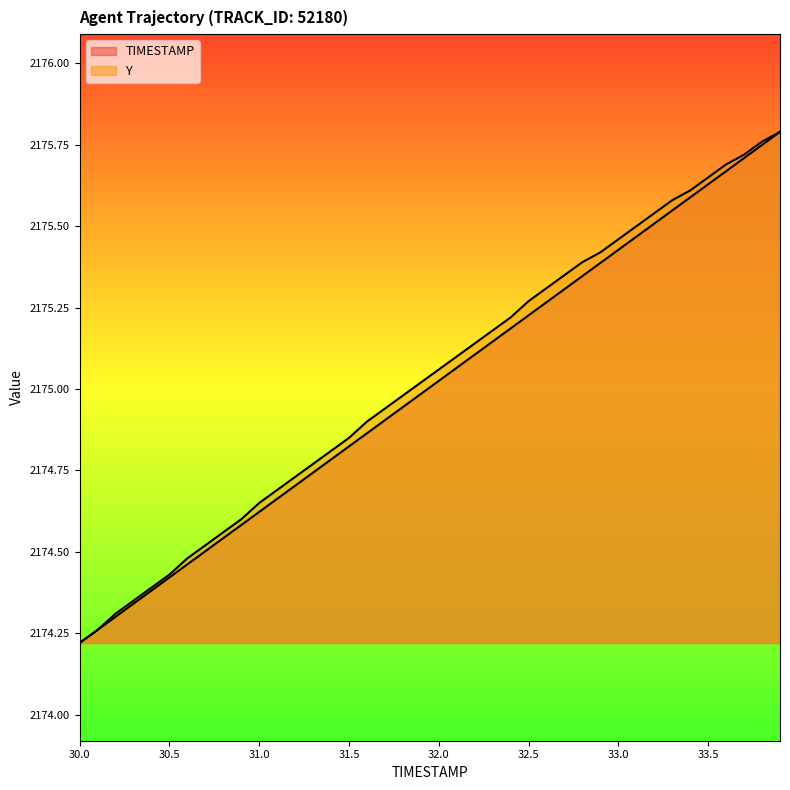

What is the minimum value shown in the chart?

2174.2